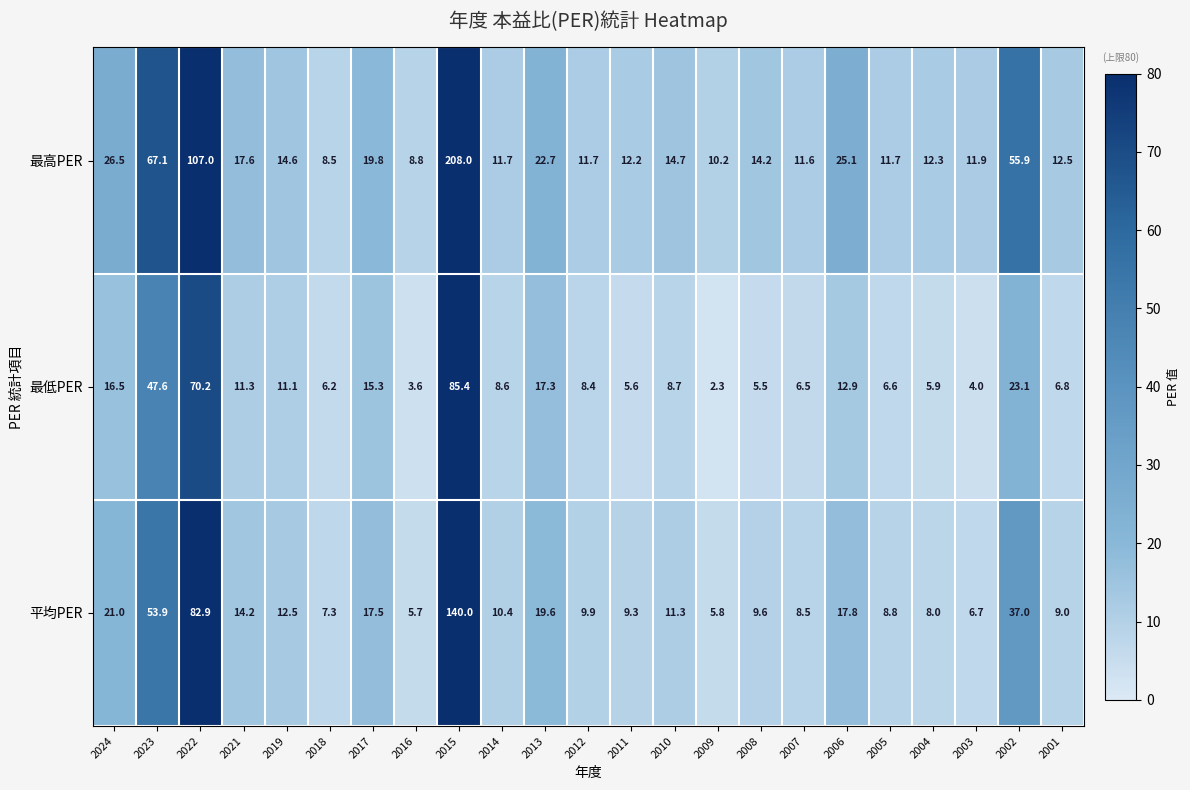

Which series changed the most between 2013 and 2008?

最低PER